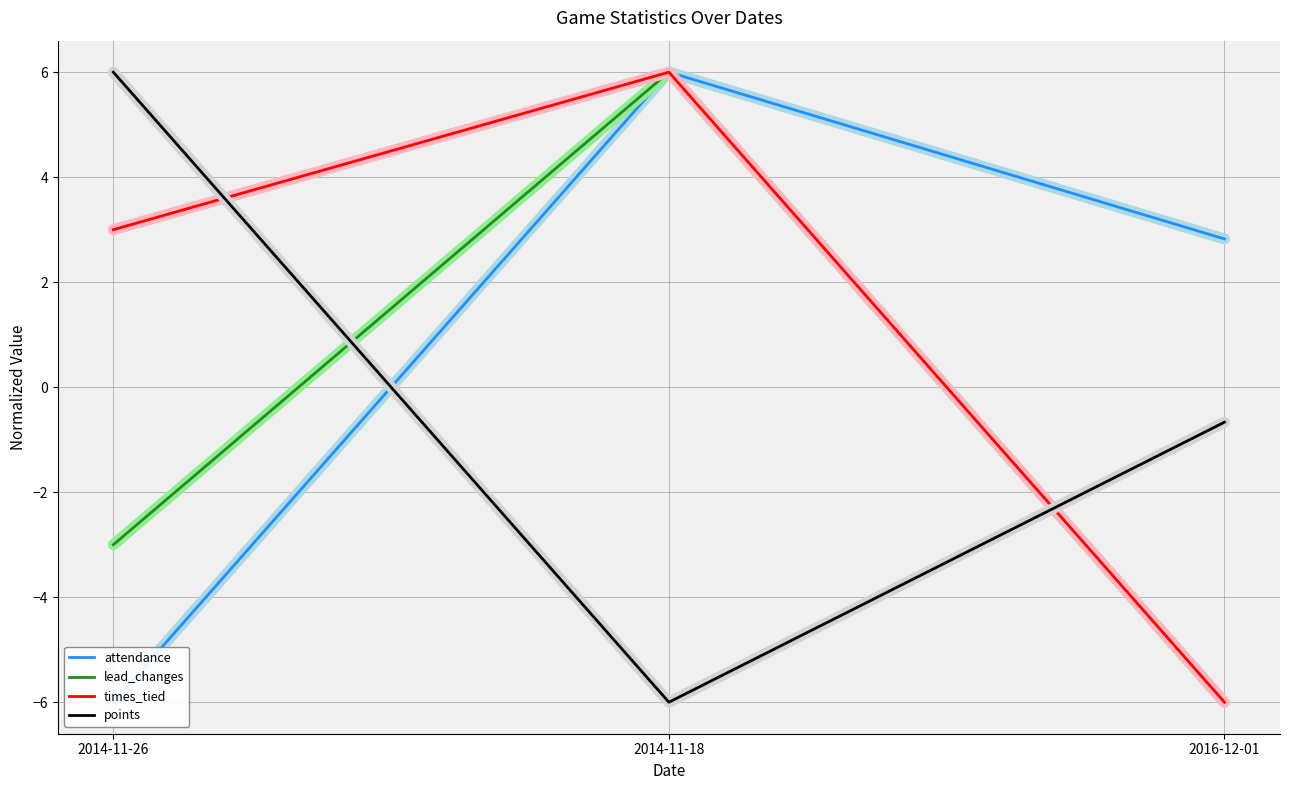

At which category is the sum across all series the highest?

2014-11-18